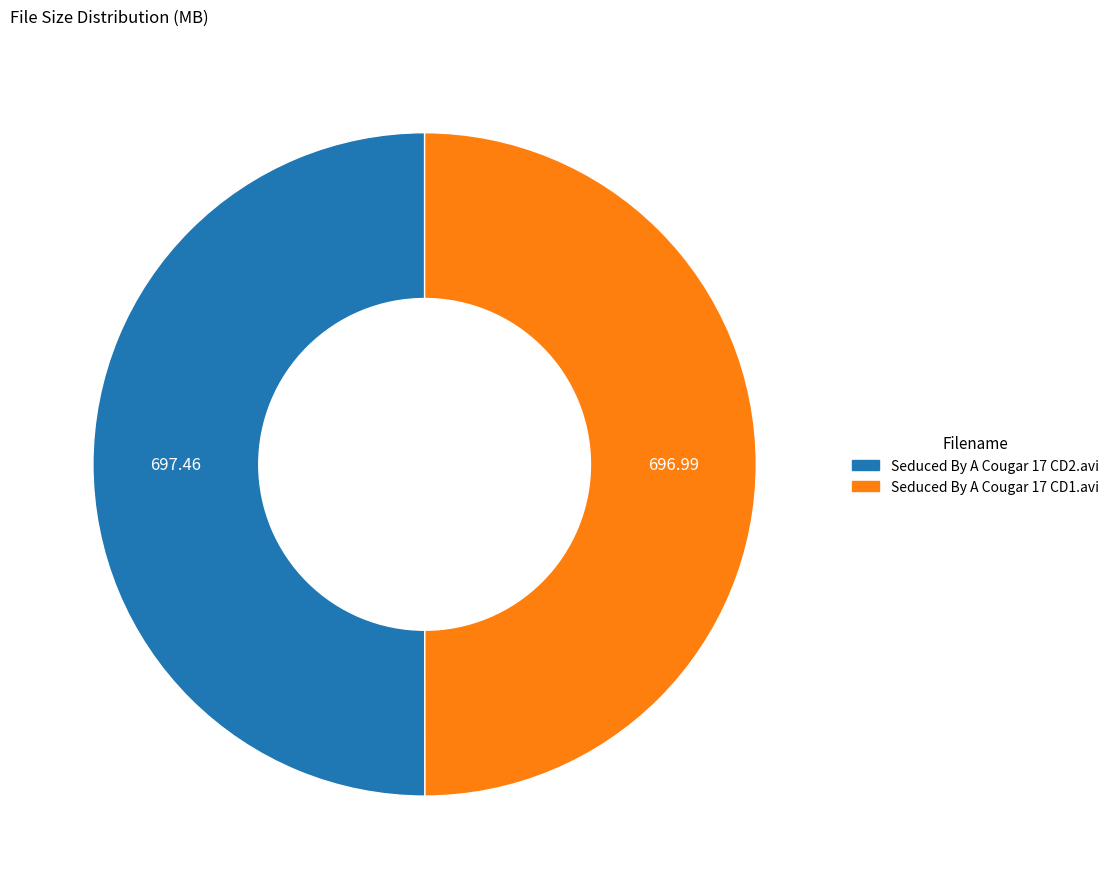

Approximately how many times larger is the value at Seduced By A Cougar 17 CD1.avi compared to Seduced By A Cougar 17 CD2.avi?

1.0